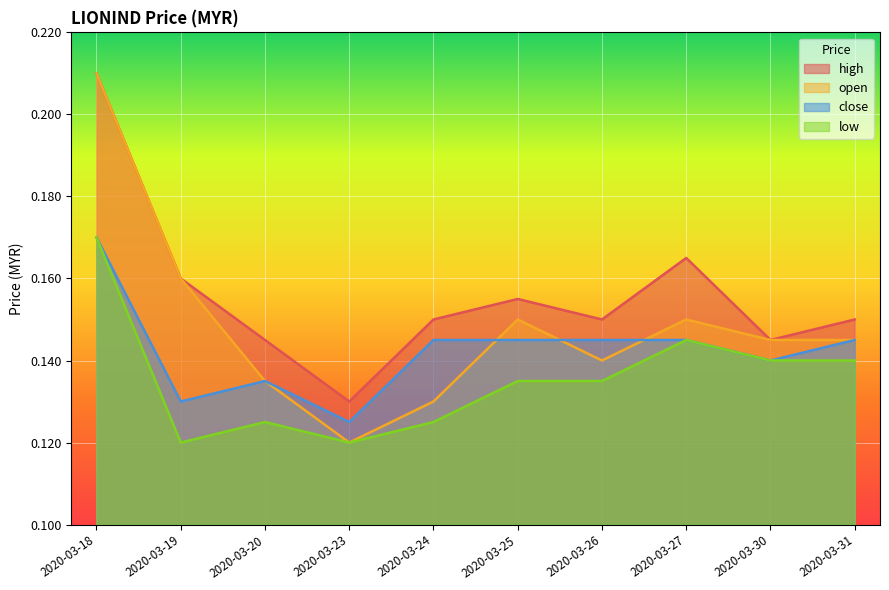

How many series are shown in this chart?

4